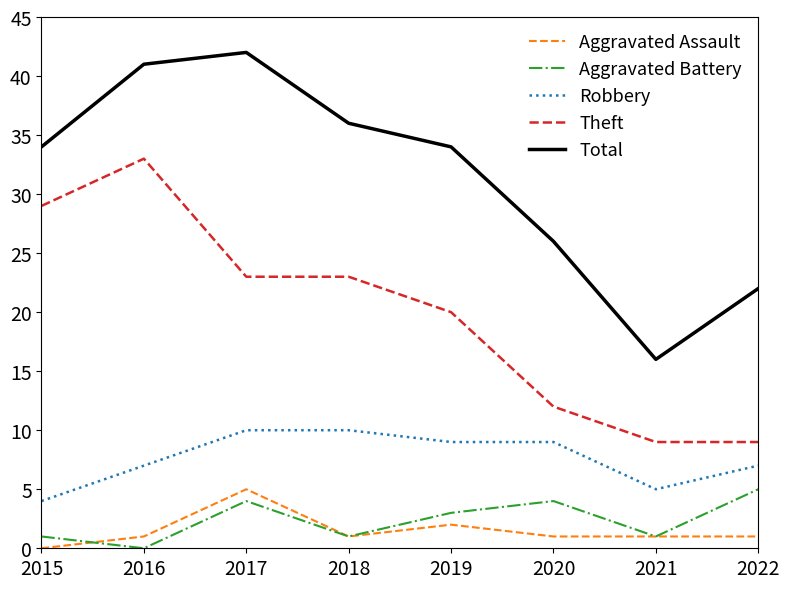

At how many categories does at least one series exceed 25?

6